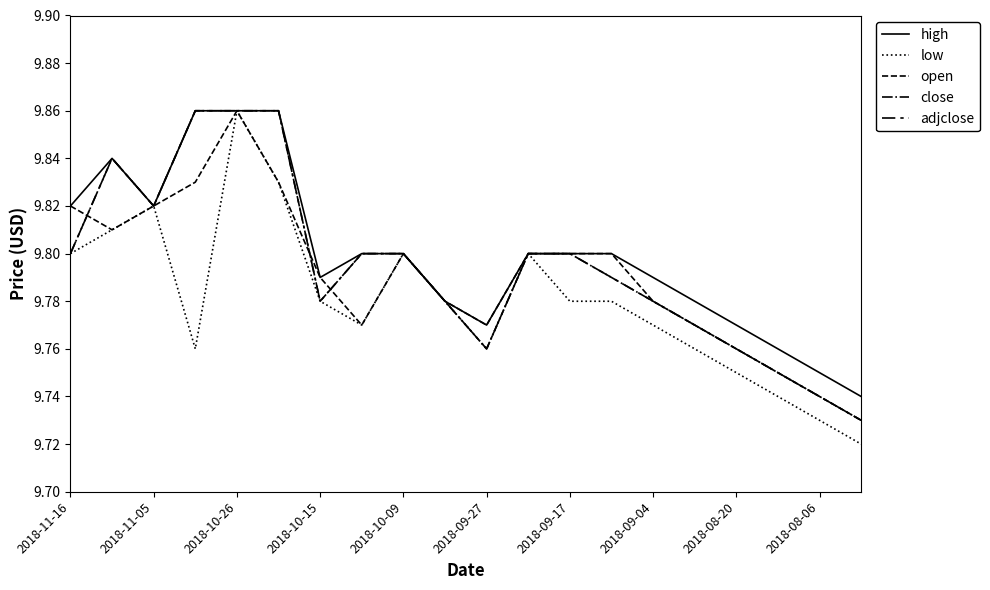

Reading left to right, transcribe all the data shown in this chart.

high: 9.8	9.8	9.8	9.9	9.9	9.9	9.8	9.8	9.8	9.8	9.8	9.8	9.8	9.8	9.8	9.8	9.8	9.8	9.8	9.7
low: 9.8	9.8	9.8	9.8	9.9	9.8	9.8	9.8	9.8	9.8	9.8	9.8	9.8	9.8	9.8	9.8	9.8	9.7	9.7	9.7
open: 9.8	9.8	9.8	9.8	9.9	9.8	9.8	9.8	9.8	9.8	9.8	9.8	9.8	9.8	9.8	9.8	9.8	9.8	9.7	9.7
close: 9.8	9.8	9.8	9.9	9.9	9.9	9.8	9.8	9.8	9.8	9.8	9.8	9.8	9.8	9.8	9.8	9.8	9.8	9.7	9.7
adjclose: 9.8	9.8	9.8	9.9	9.9	9.9	9.8	9.8	9.8	9.8	9.8	9.8	9.8	9.8	9.8	9.8	9.8	9.8	9.7	9.7